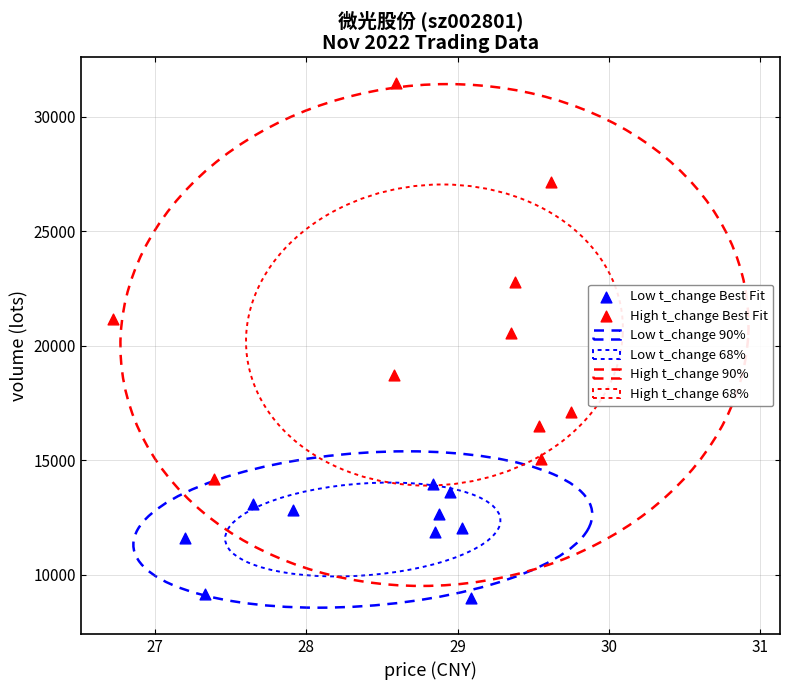

Which series reaches the maximum Y coordinate?

High t_change Best Fit